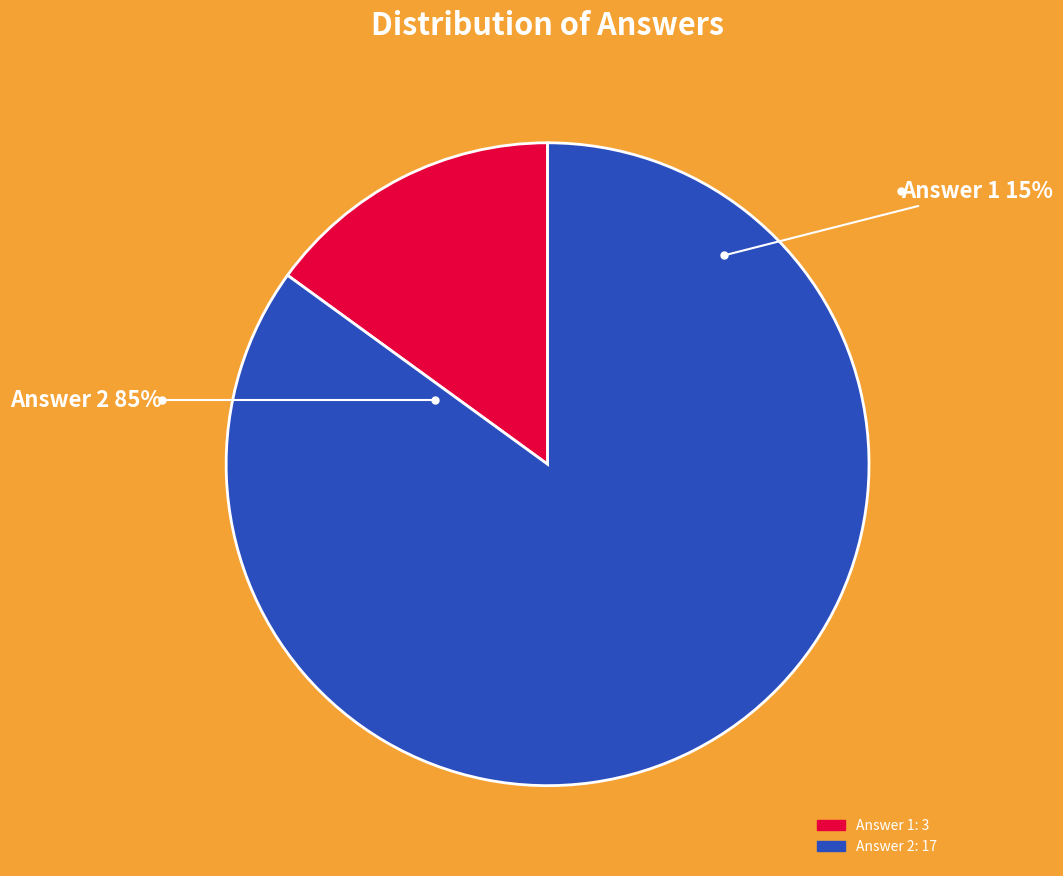

What is the change in value from Answer 1 to Answer 2?

+14